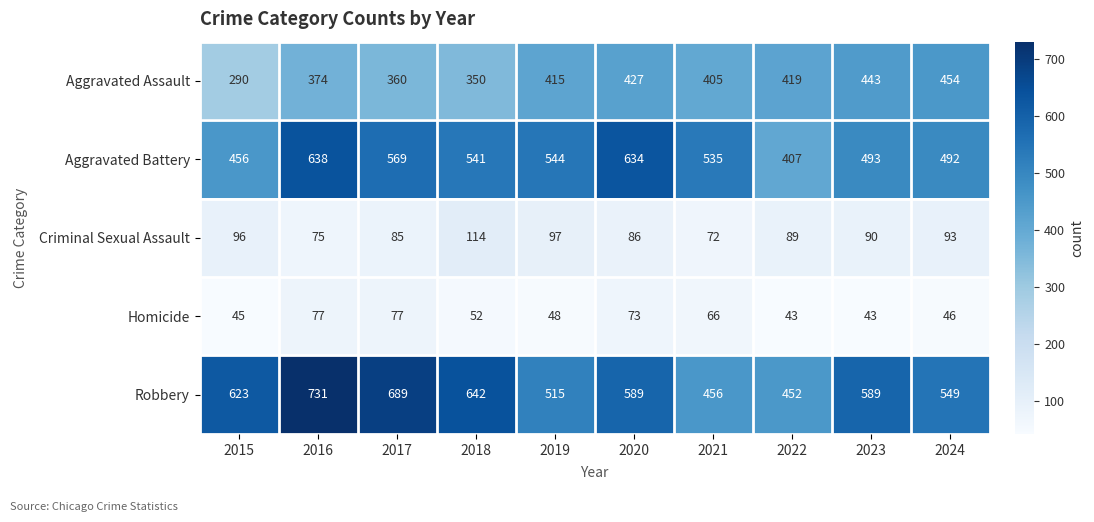

Which series has the largest range (max minus min)?

Robbery